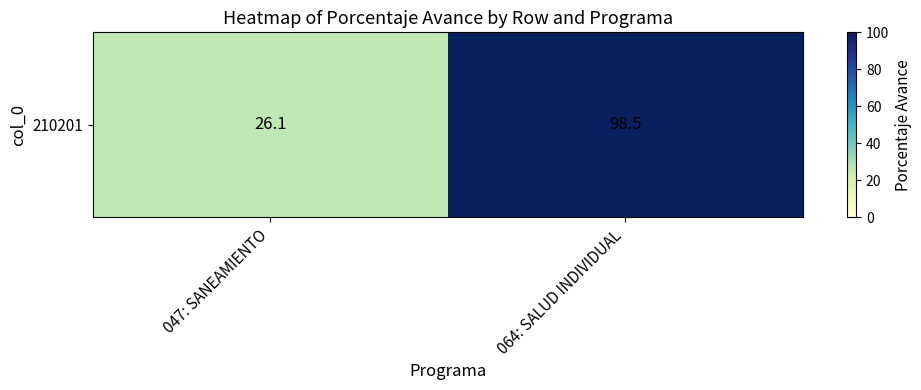

Which category has the lowest value across all series?

047: SANEAMIENTO